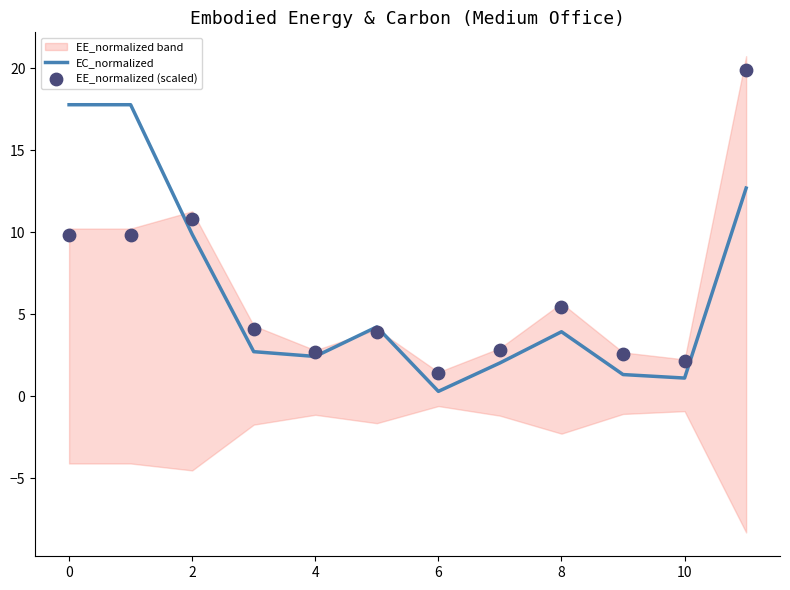

What is the maximum value for EC_normalized?

17.8